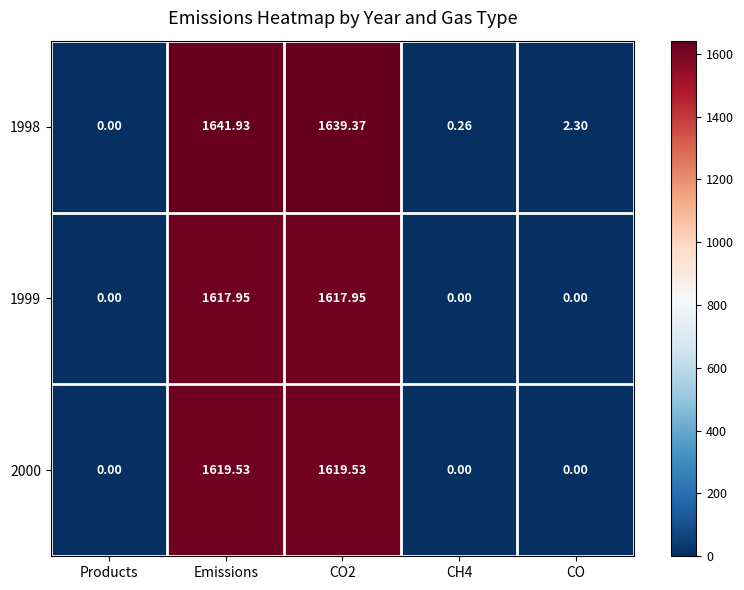

At which category is the sum across all series the highest?

Emissions